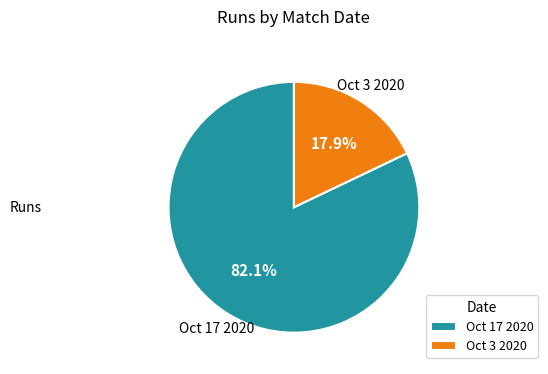

To the nearest percent, what is the difference between the Oct 3 2020 and Oct 17 2020 slice percentages?

64%